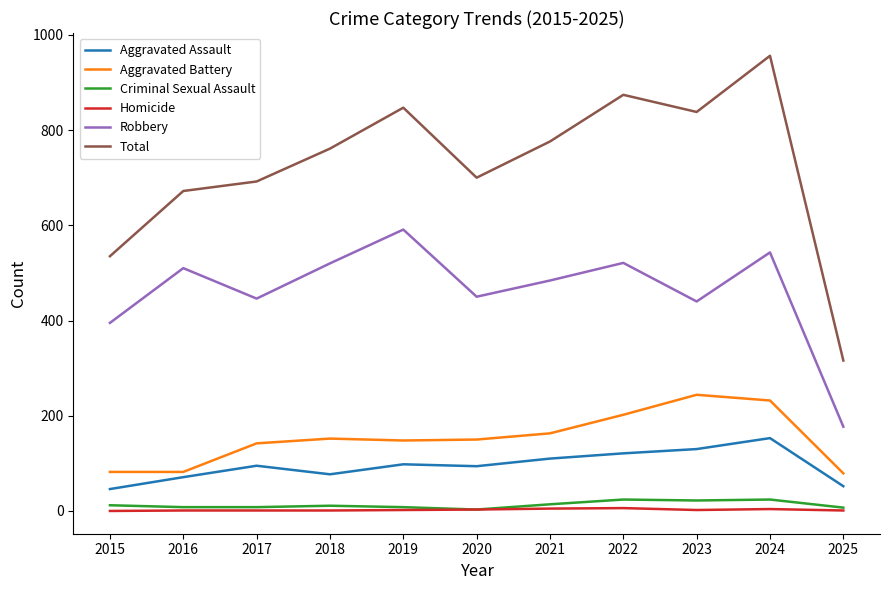

Is it true that Total equals 535 at 2015?

True